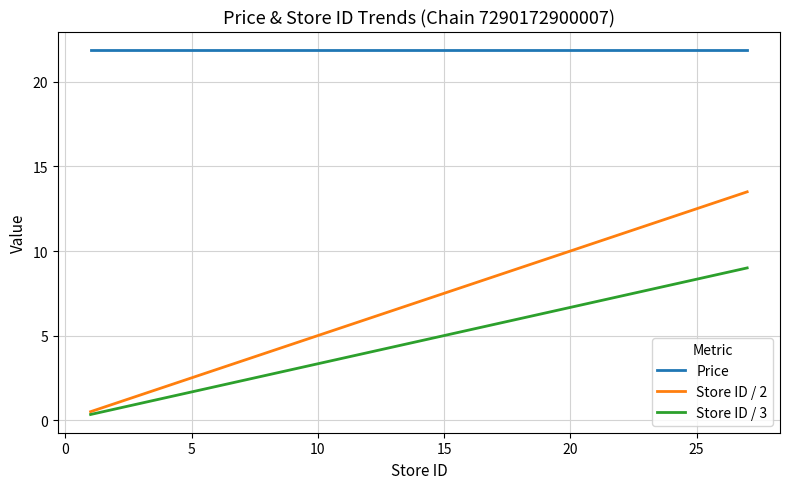

True or false: Store ID / 2 and Price cross at least once.

False